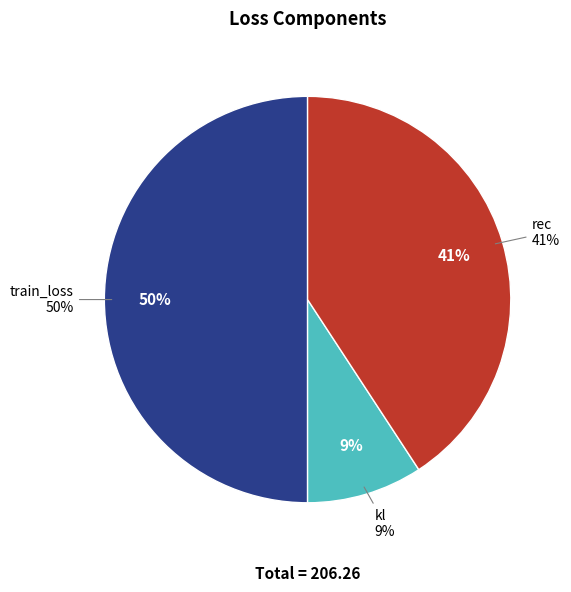

Does any single category account for the majority?

No